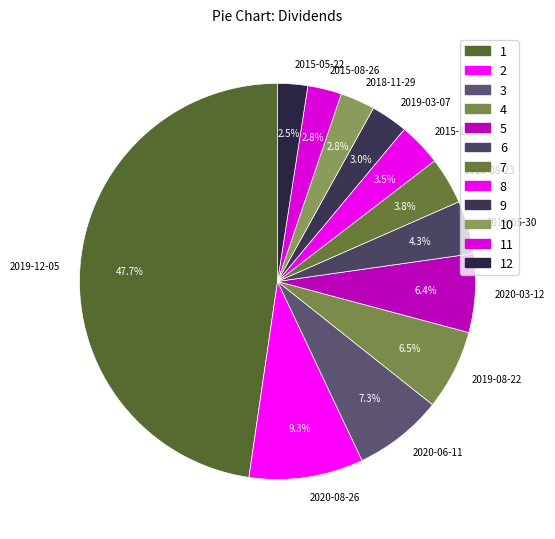

To the nearest percent, what portion does 2020-08-26 represent?

9%